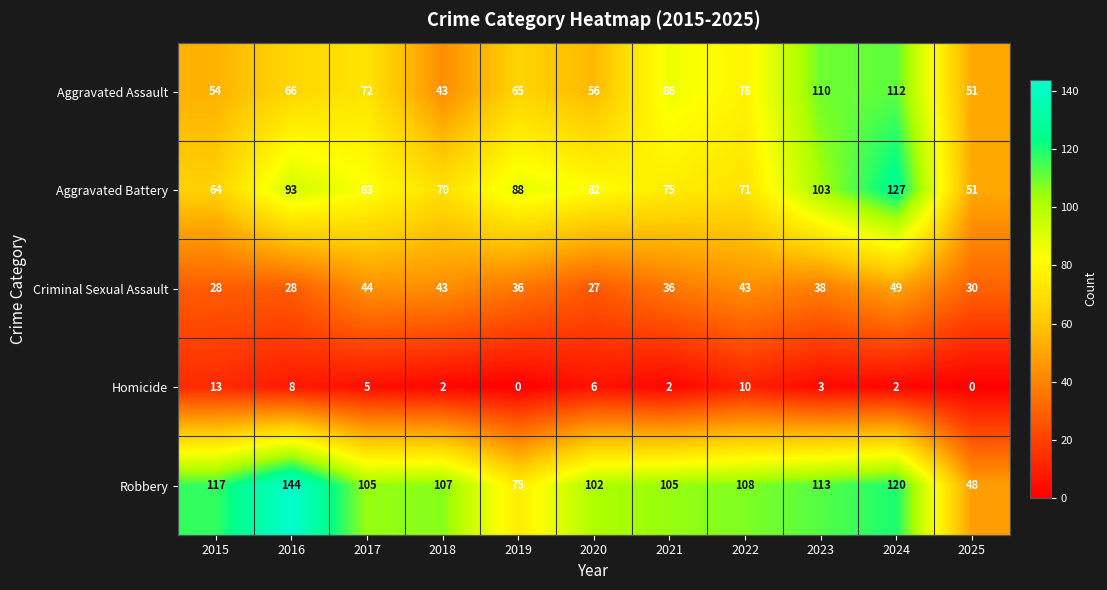

Which label corresponds to the largest value in the chart?

2016